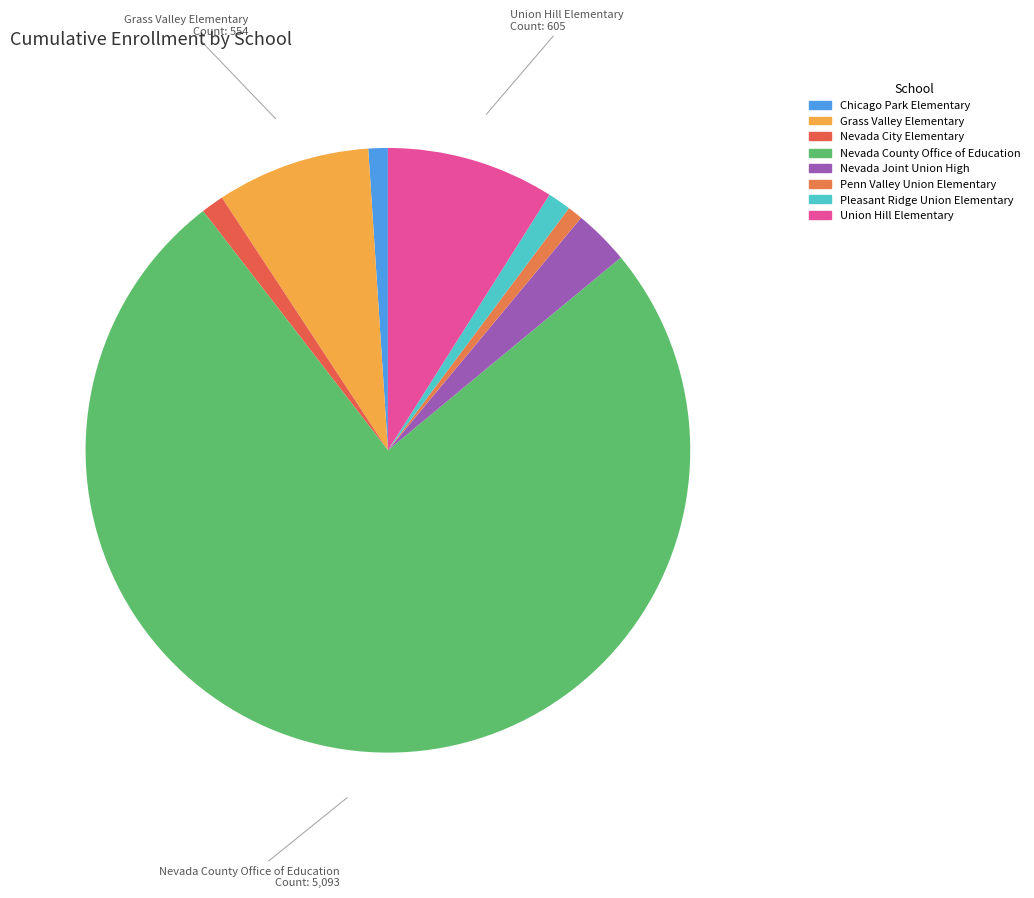

To the nearest percent, what percentage of the pie is Nevada County Office of Education?

76%